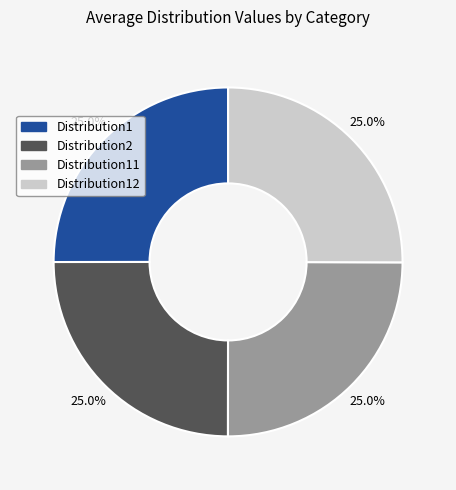

Does any single category account for the majority?

No